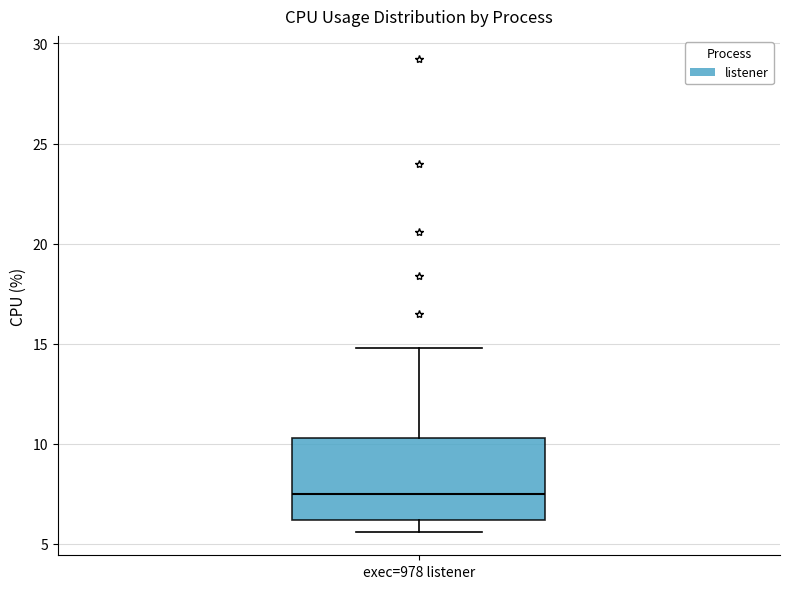

Read this box plot against the y-axis: the position of the median line, the range covered by the box, and the ends of both whiskers. The values are not printed on the chart, so give them approximately, as read against the axis.

median 7.5, box 6.0 to 10.5, whiskers 5.5 to 15.0